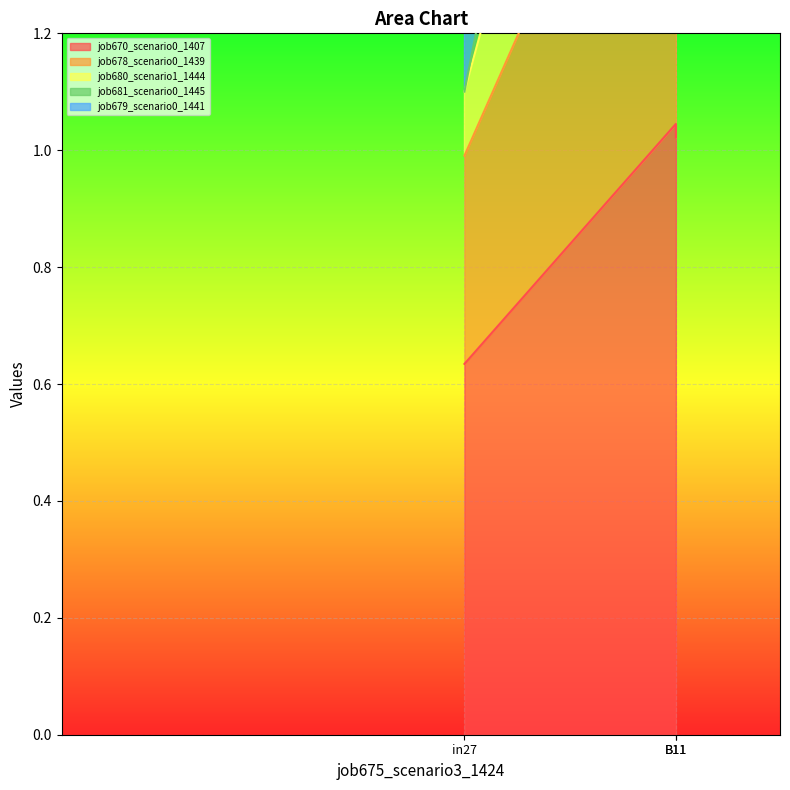

What is the smallest value displayed?

0.6